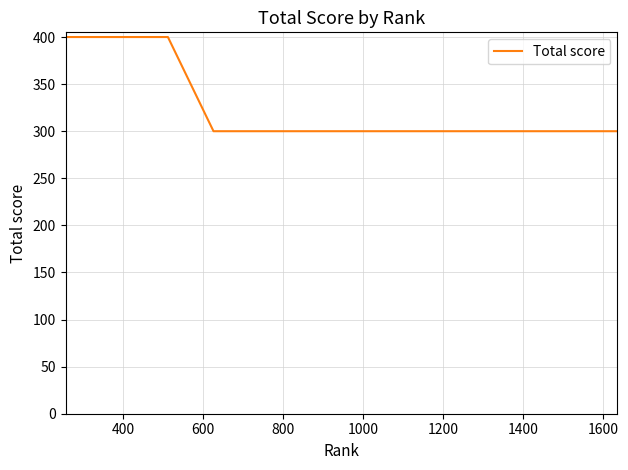

What is the difference between the maximum and minimum values?

100